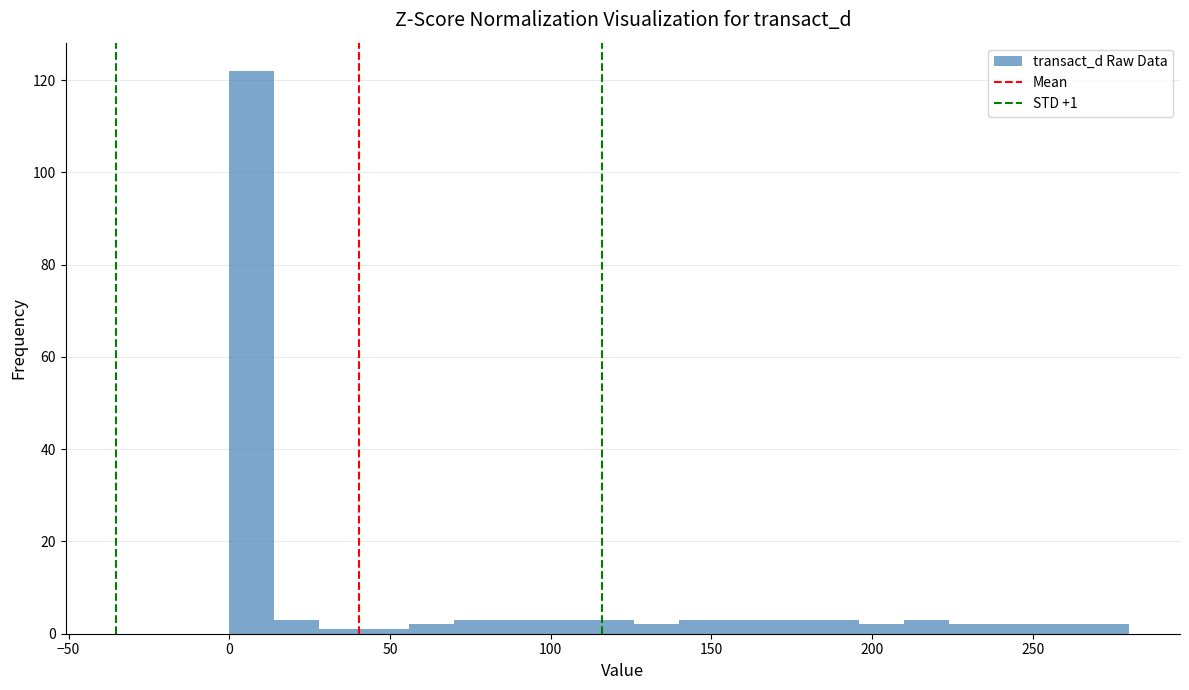

Read against the x-axis, roughly where is the centre of the tallest bar?

5